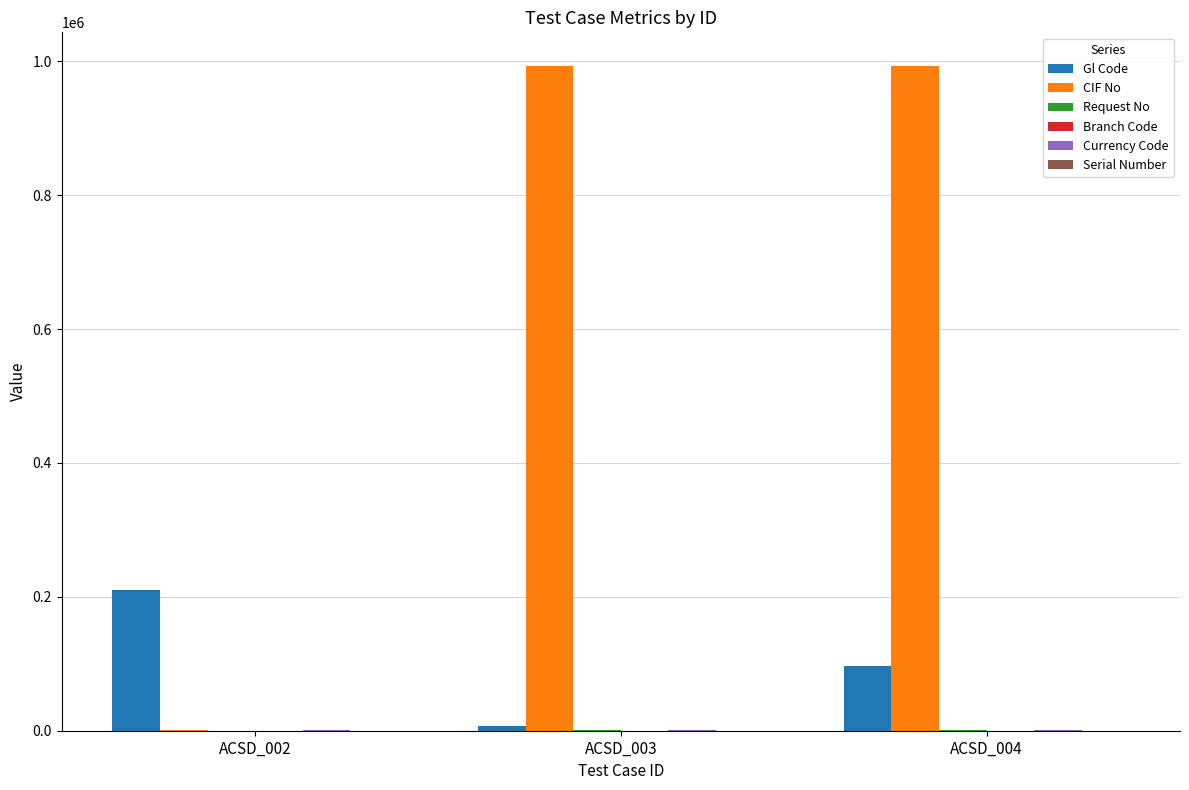

The value of Gl Code at ACSD_002 is 94423. True or false?

False